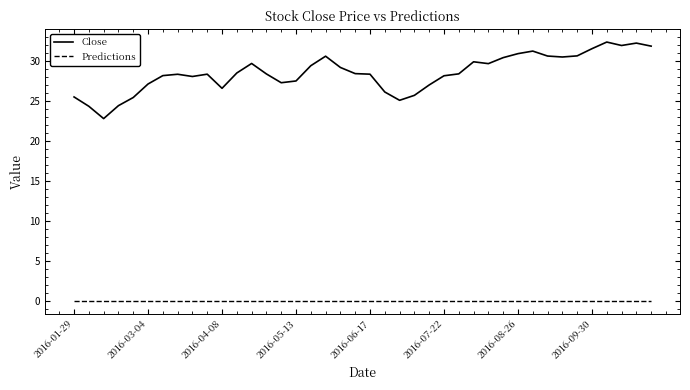

Which series has the largest total across all categories?

Close